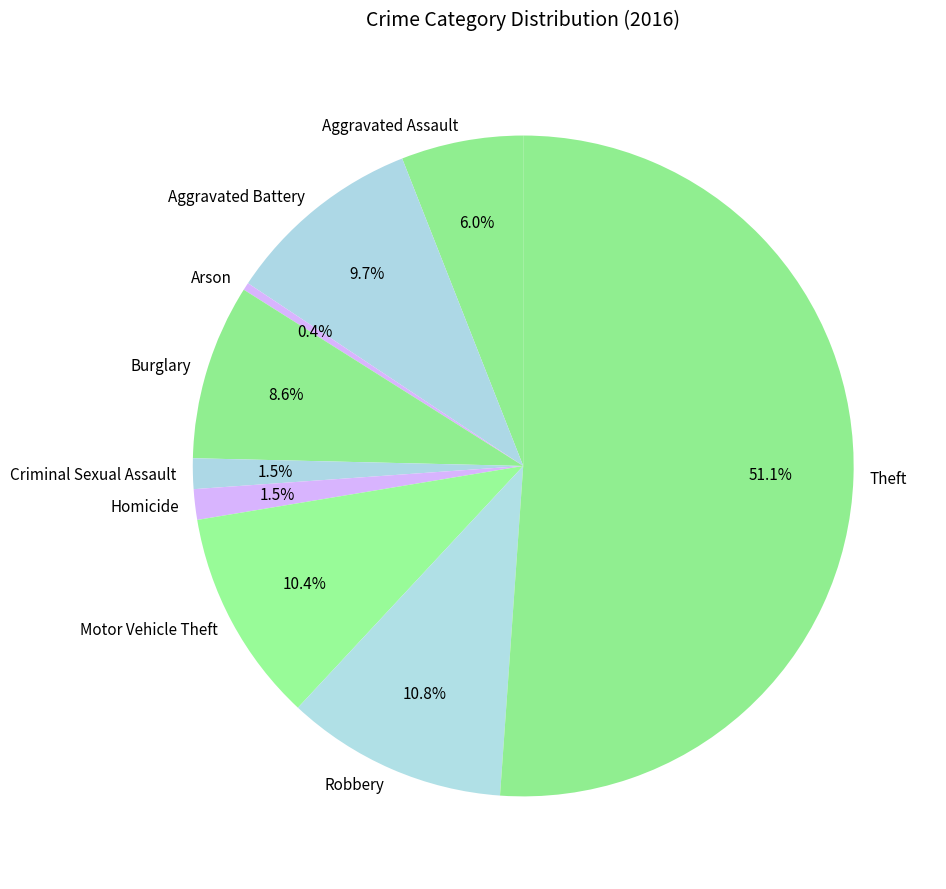

Is Robbery the majority of the pie?

No